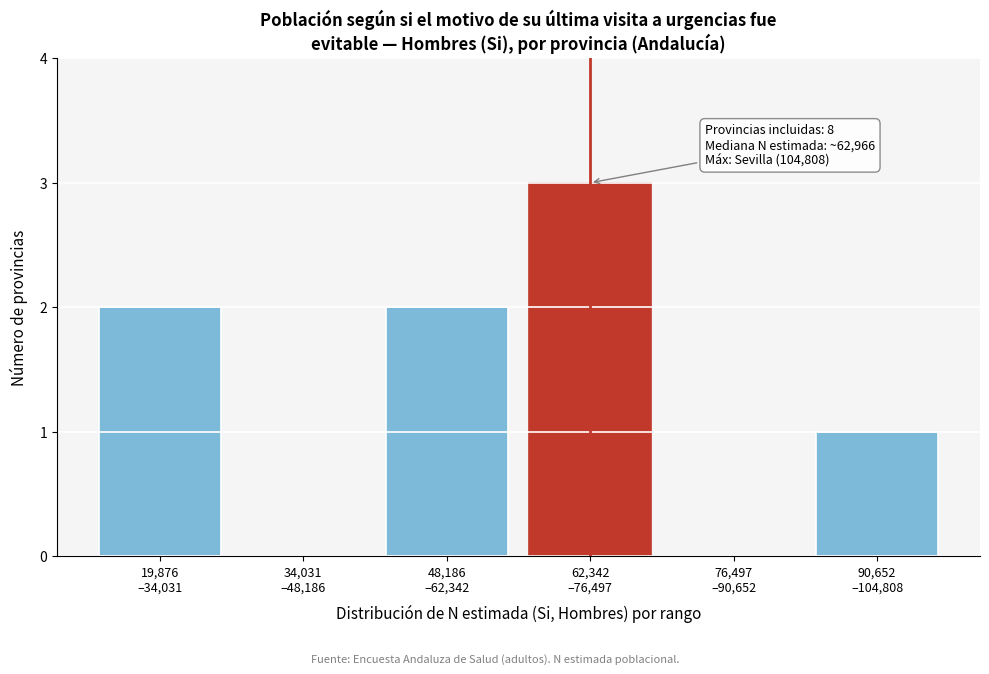

What is the sum of all values?

8